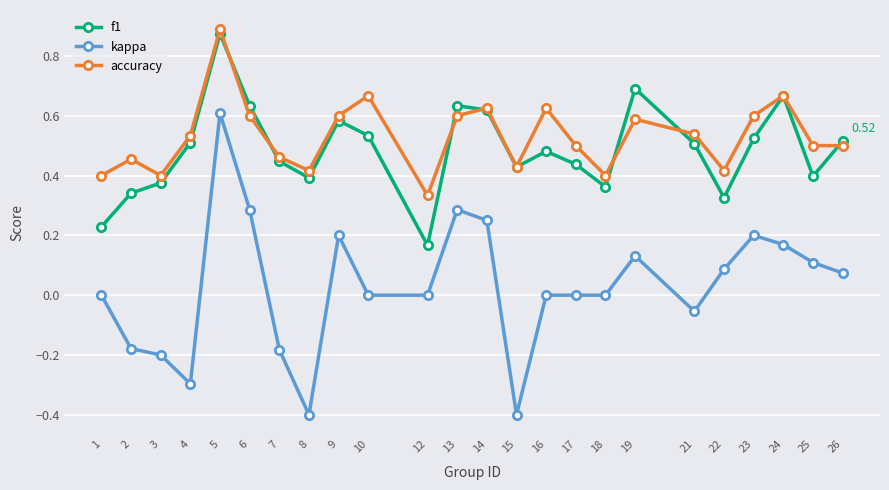

Is this an area chart (filled region under the line)?

No